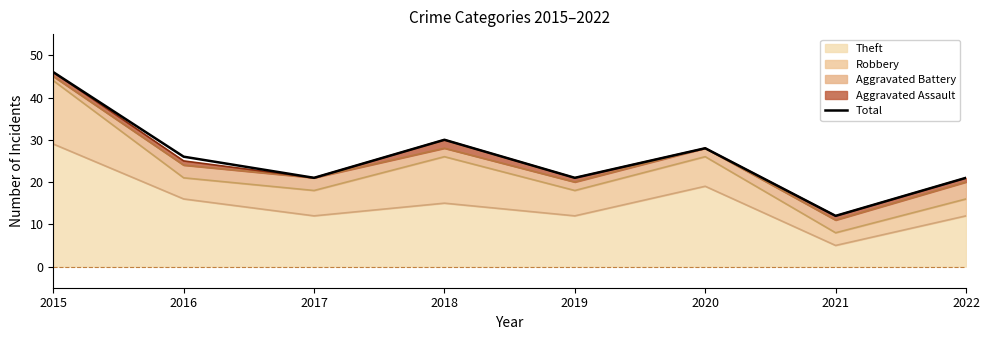

Count the number of categories in the chart.

8